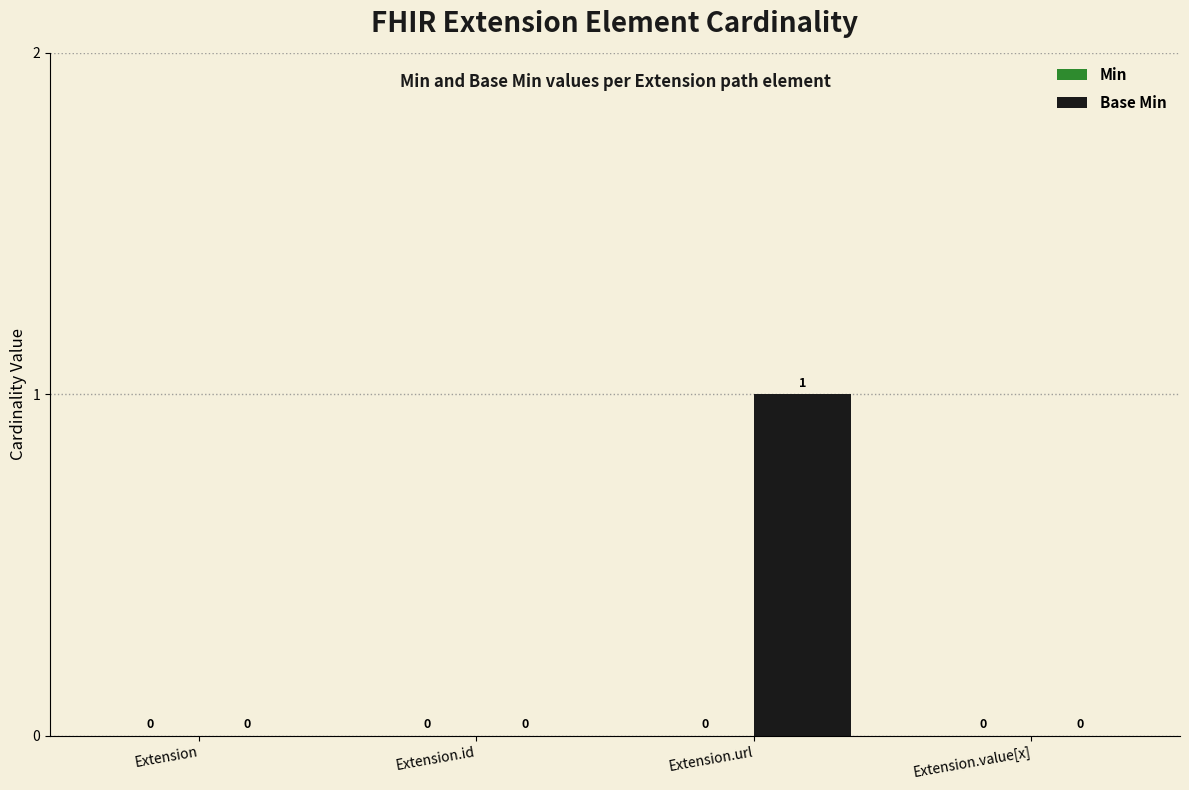

True or false: the data shows 0 at Extension.id.

True